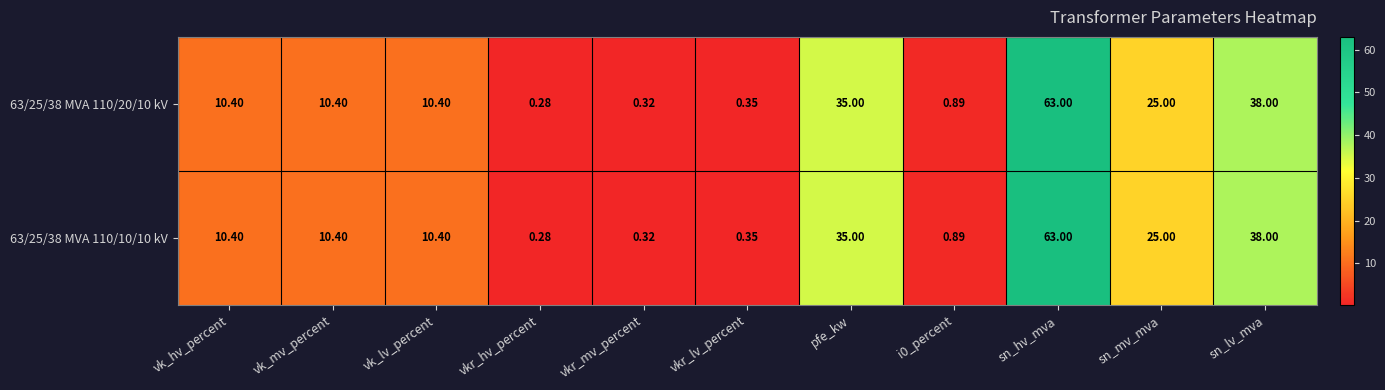

How many data points in 63/25/38 MVA 110/10/10 kV are less than 10?

4